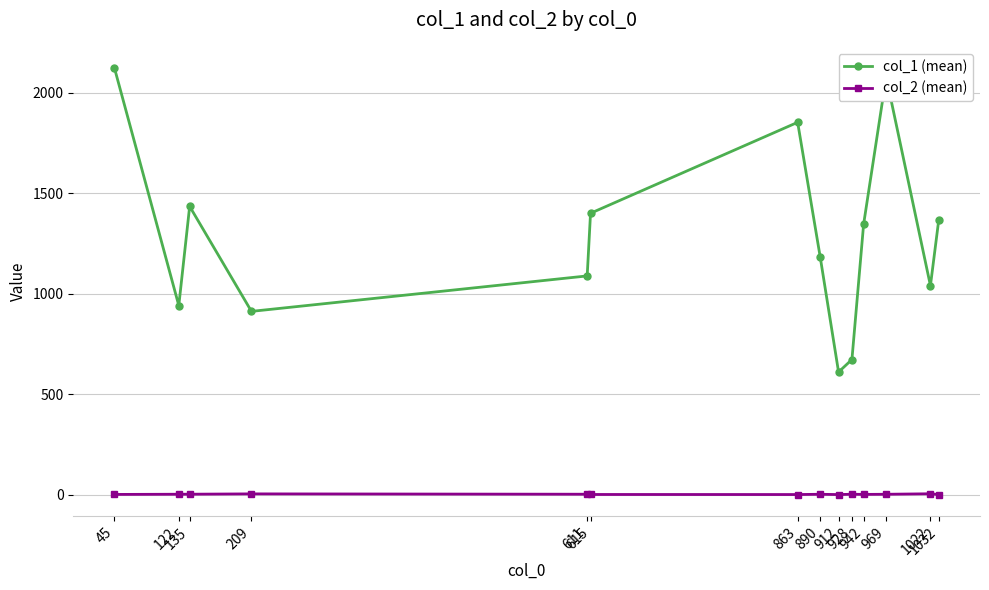

Which series has the largest range (max minus min)?

col_1 (mean)